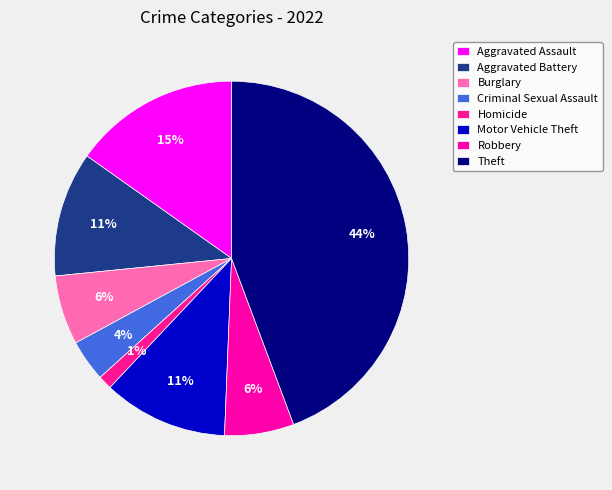

How many segments does this pie chart have?

8